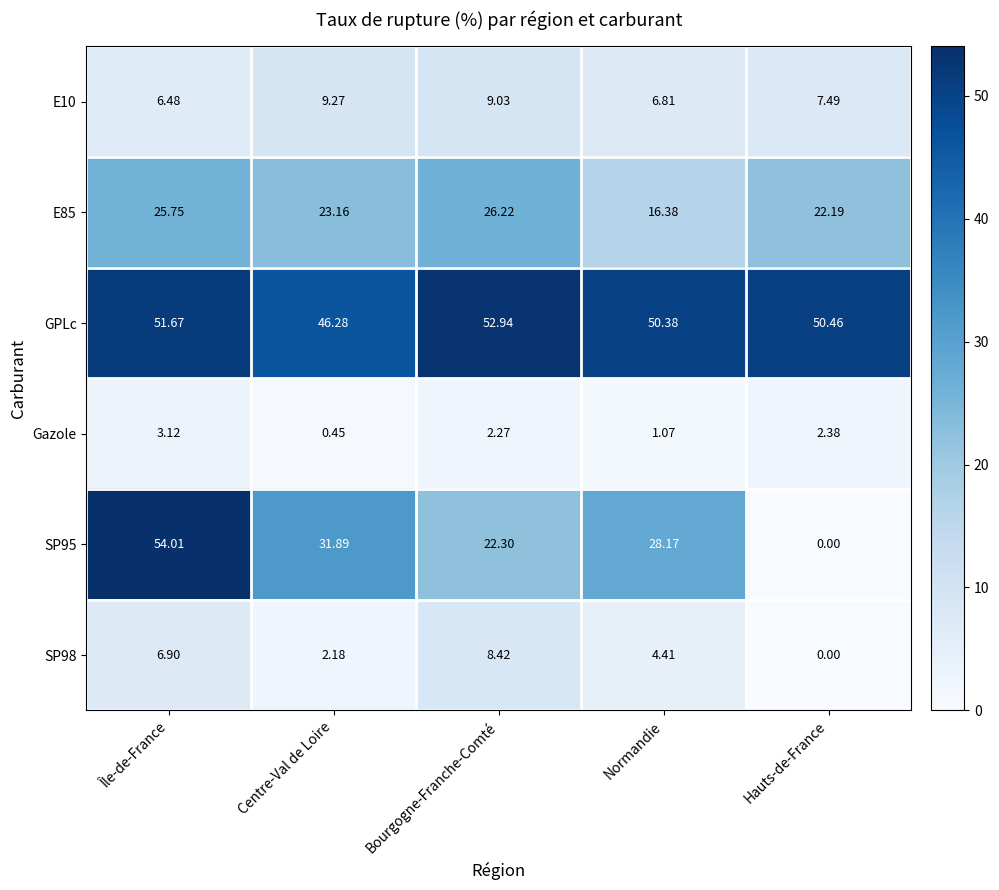

List the labels in order of SP95 value, largest first.

Île-de-France, Centre-Val de Loire, Normandie, Bourgogne-Franche-Comté, Hauts-de-France